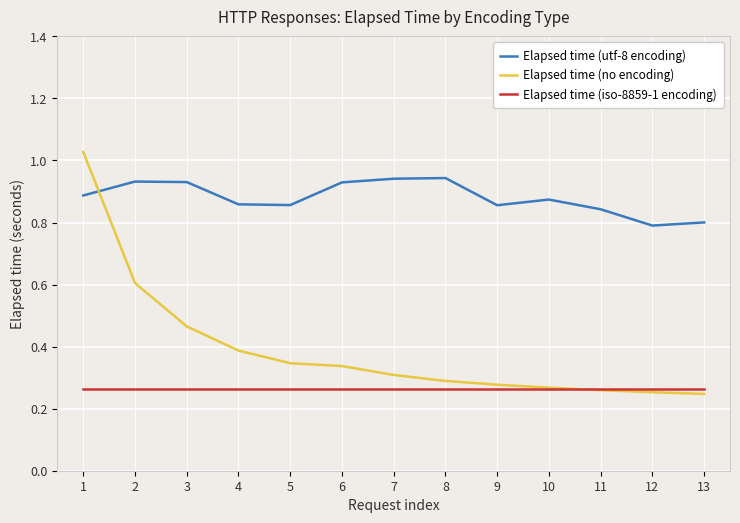

The Elapsed time (no encoding) series shows 0.3 at 12. True or false?

True